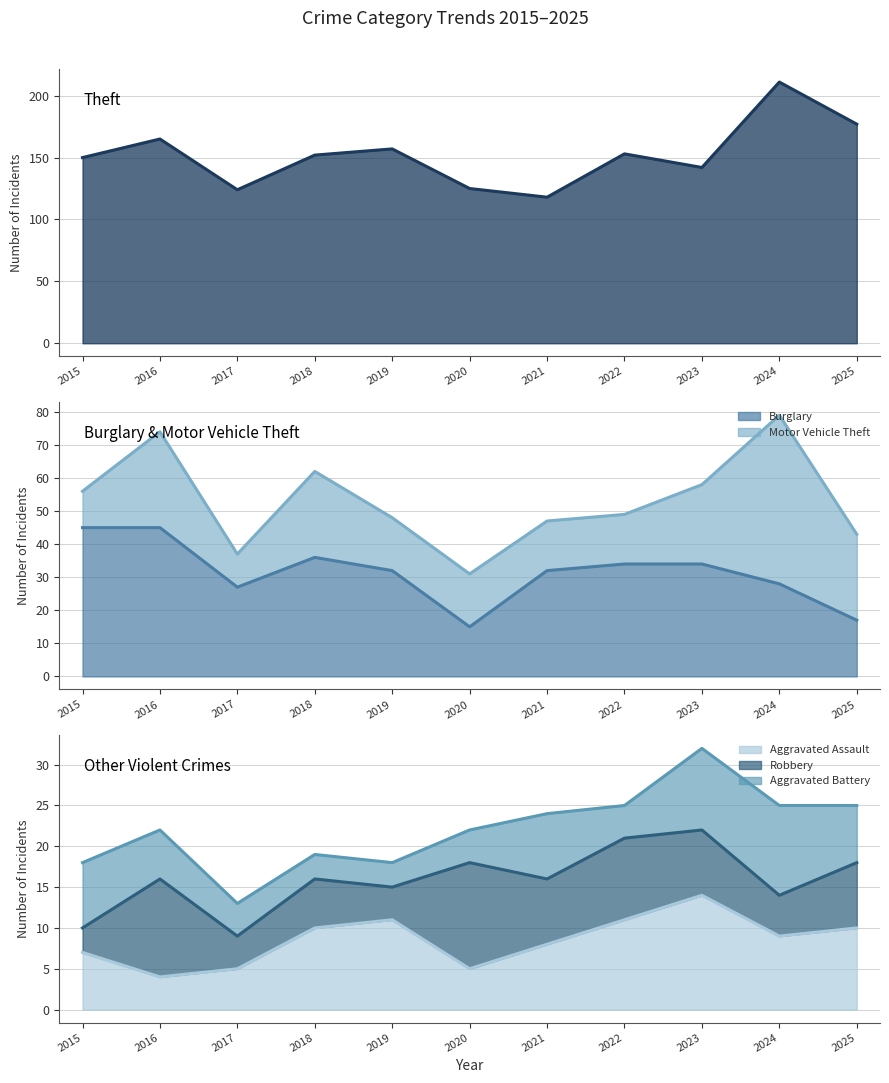

What is the value of the Theft point at the 4th from the left?

152